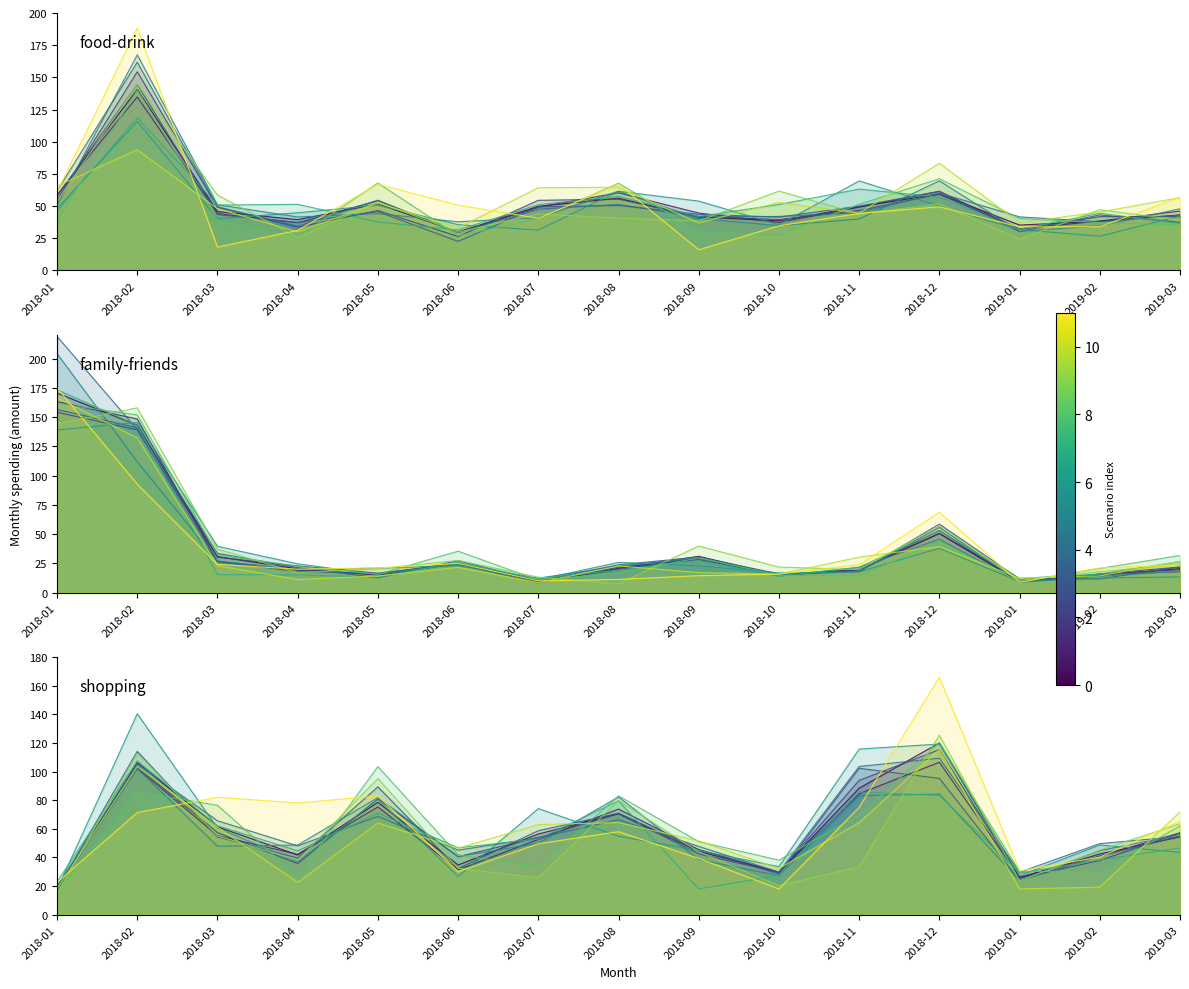

What position from the right is 2018-07?

9